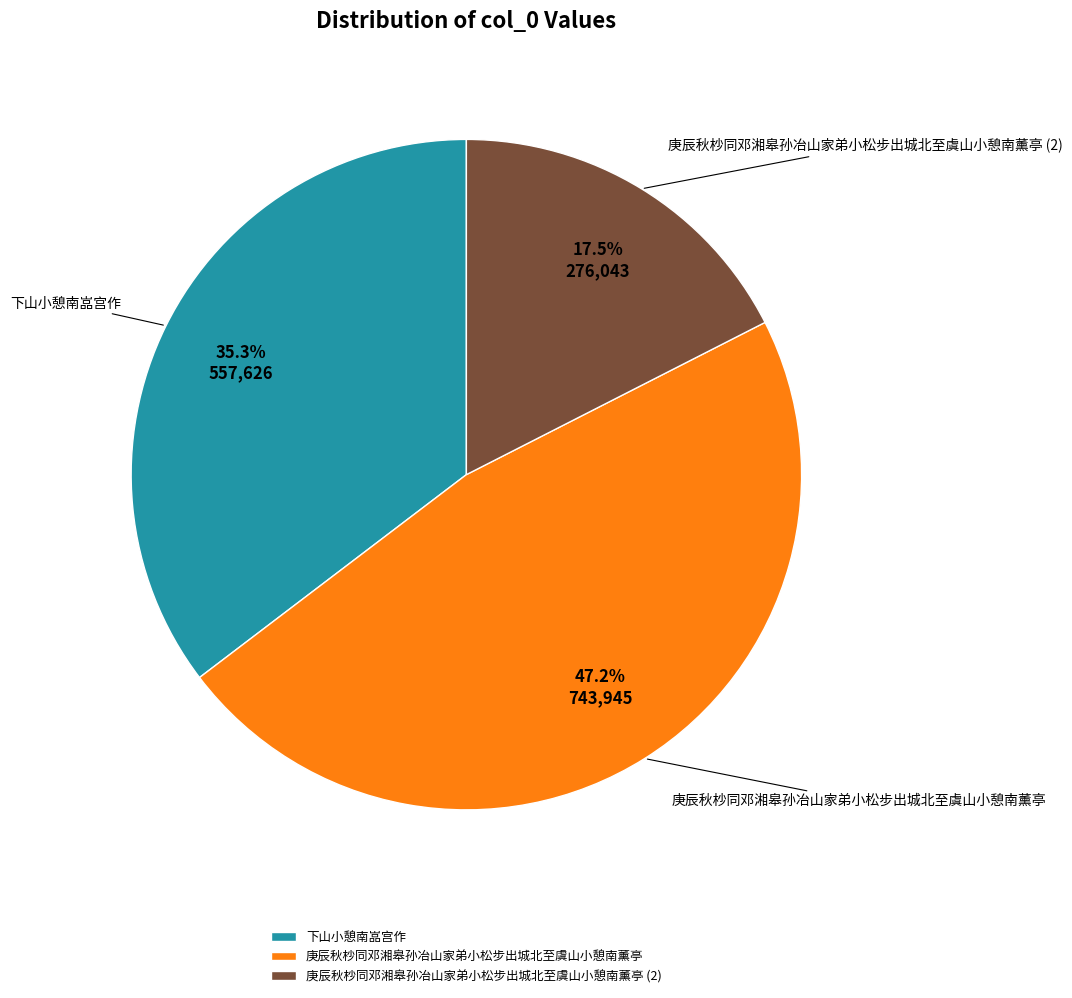

To the nearest percent, what is the difference between the 庚辰秋杪同邓湘皋孙冶山家弟小松步出城北至虞山小憩南薰亭 and 下山小憩南嵓宫作 slice percentages?

12%